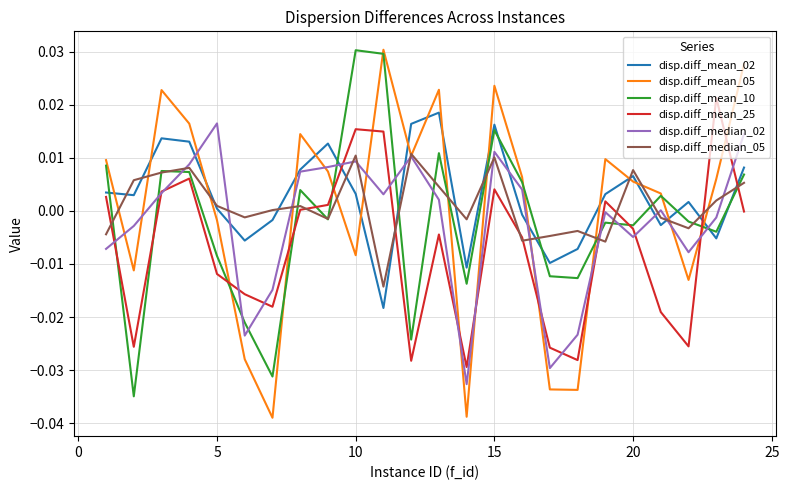

Which series has the widest spread of values?

disp.diff_mean_05